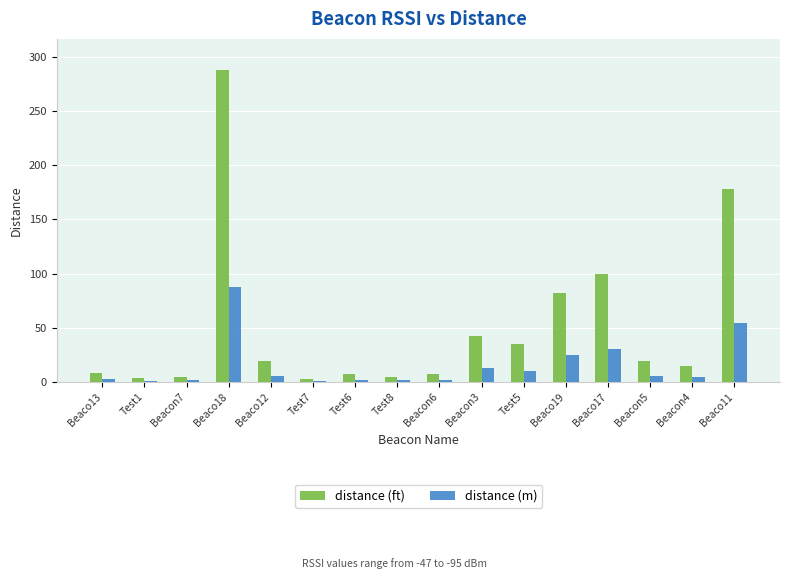

How many distinct data groups are displayed?

2